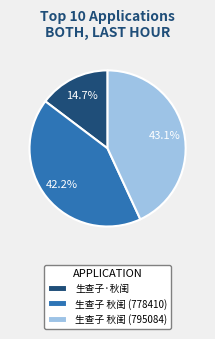

Is it true that 生查子·秋闺 is 15% of the pie?

True